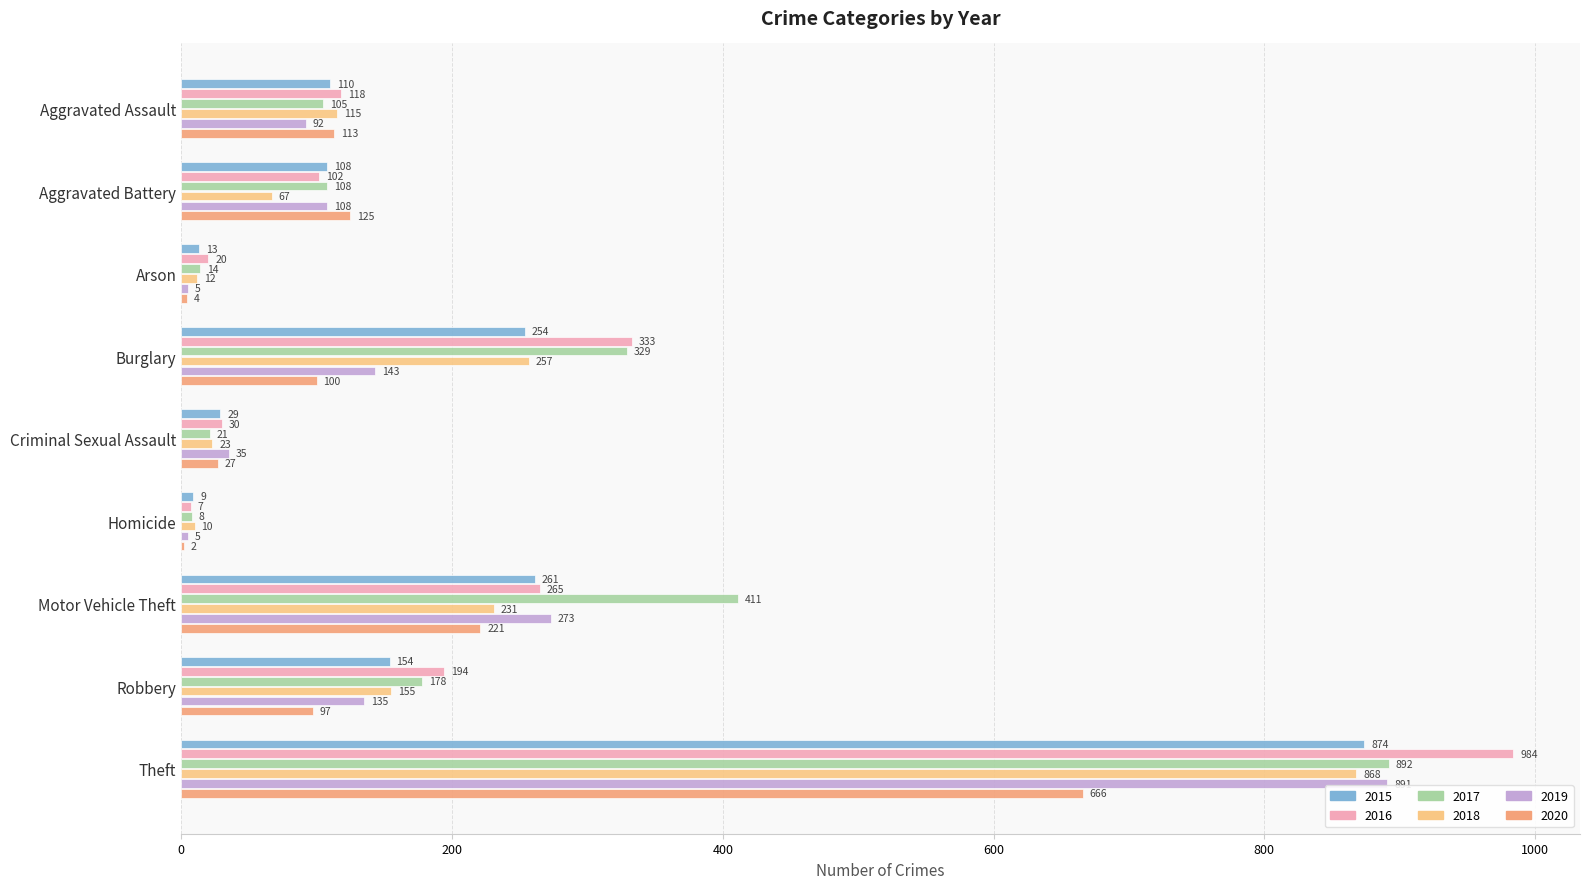

Count the number of categories in the chart.

9